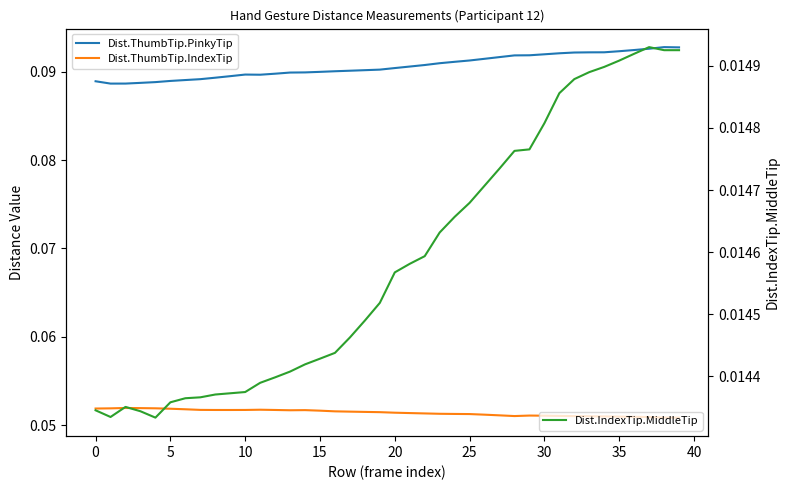

Between 22 and 36, which series saw the biggest shift?

Dist.ThumbTip.PinkyTip